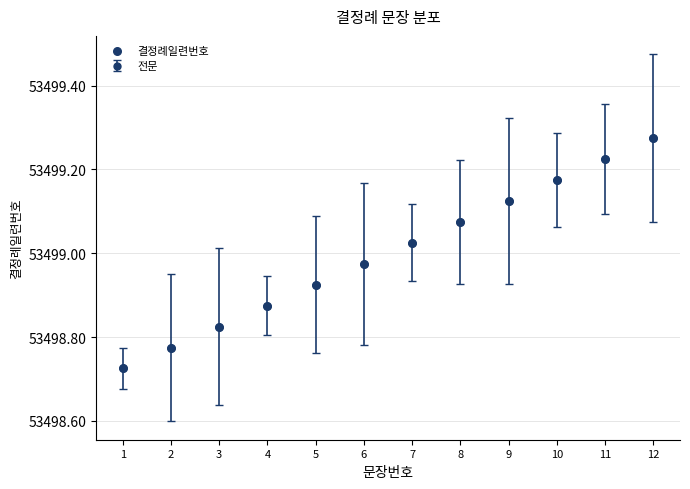

What is the range of X values (max minus min)?

11.0